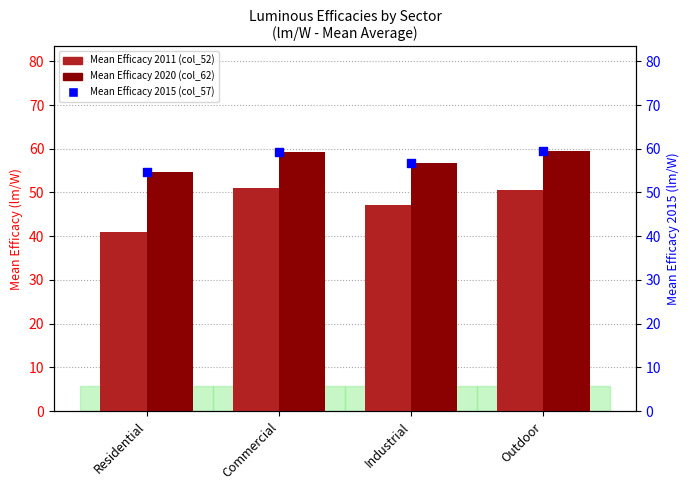

What are all the series names shown in the legend?

Mean Efficacy 2011, Mean Efficacy 2020, Mean Efficacy 2015